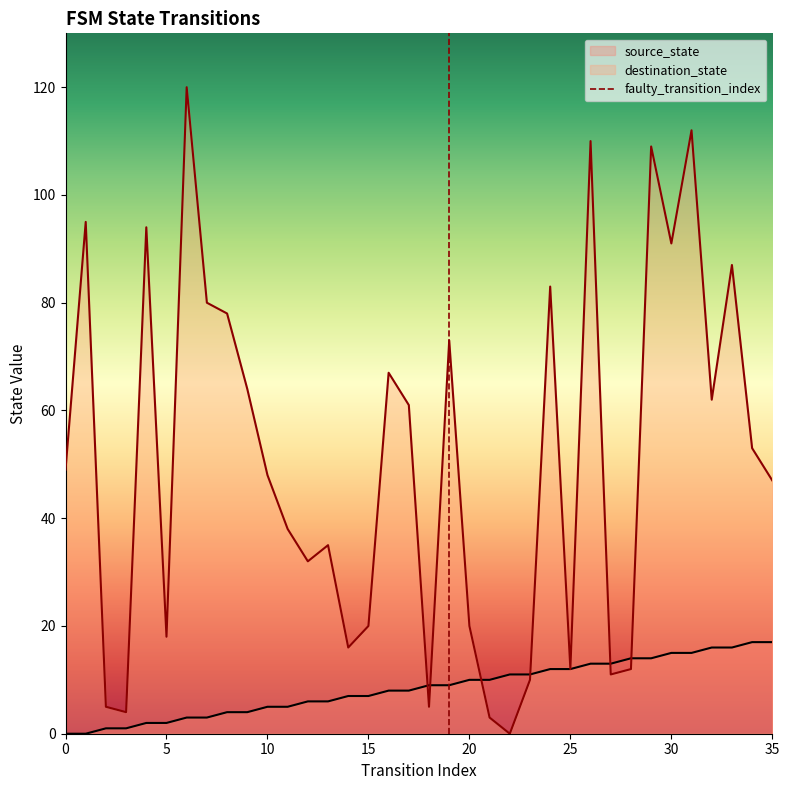

How many intersections are there between destination_state and source_state?

6